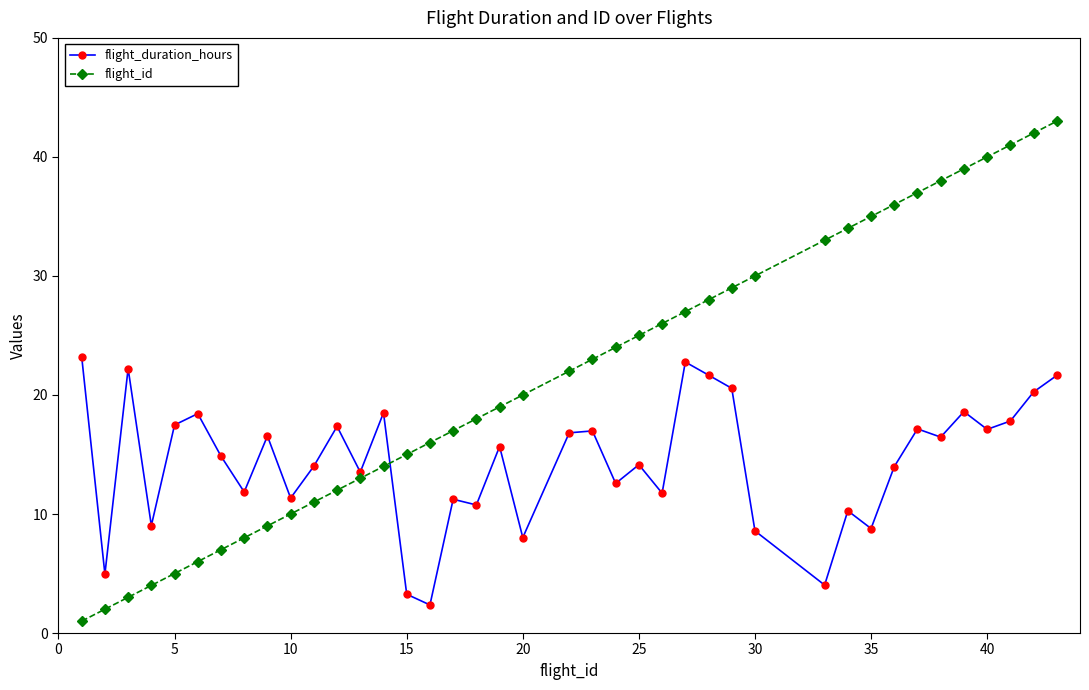

What is the value of the flight_duration_hours point at the 35th from the left?

16.5